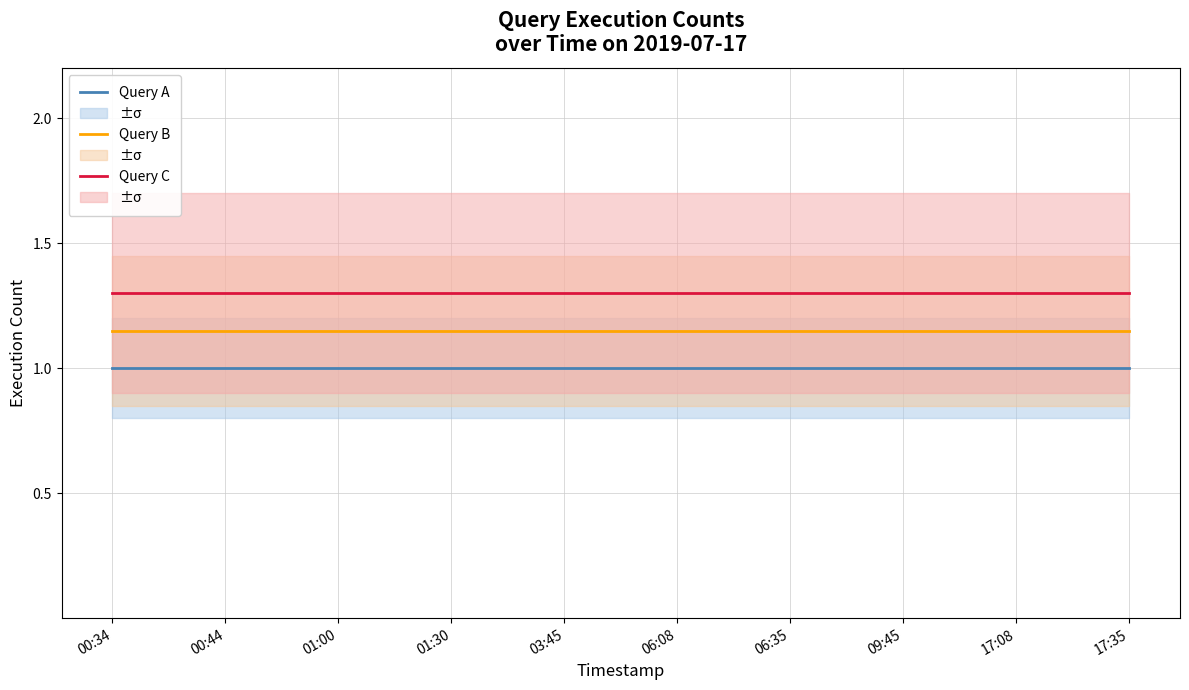

Reading left to right, extract all data points from this chart.

Query A: 1.0	1.0	1.0	1.0	1.0	1.0	1.0	1.0	1.0	1.0
Query B: 1.1	1.1	1.1	1.1	1.1	1.1	1.1	1.1	1.1	1.1
Query C: 1.3	1.3	1.3	1.3	1.3	1.3	1.3	1.3	1.3	1.3